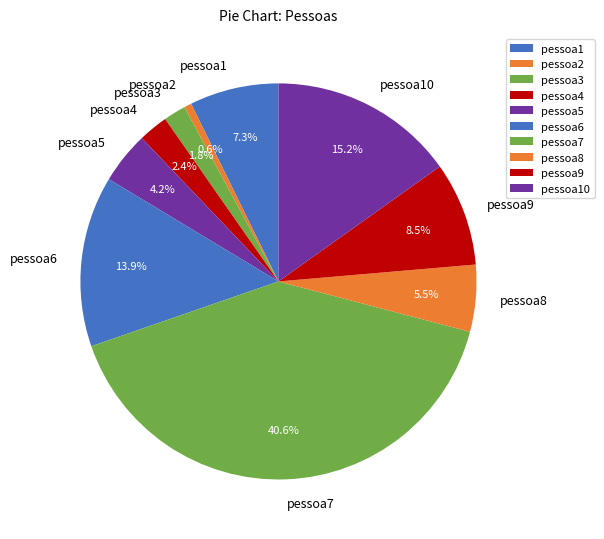

Rank the categories by value from lowest to highest.

pessoa2, pessoa3, pessoa4, pessoa5, pessoa8, pessoa1, pessoa9, pessoa6, pessoa10, pessoa7